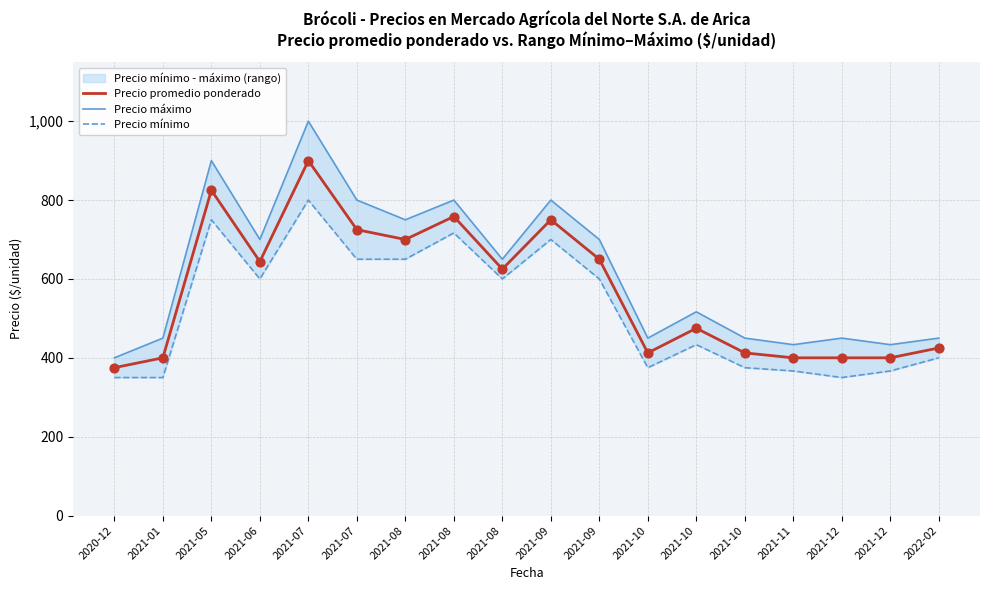

Which series contains the highest Y value?

Precio máximo